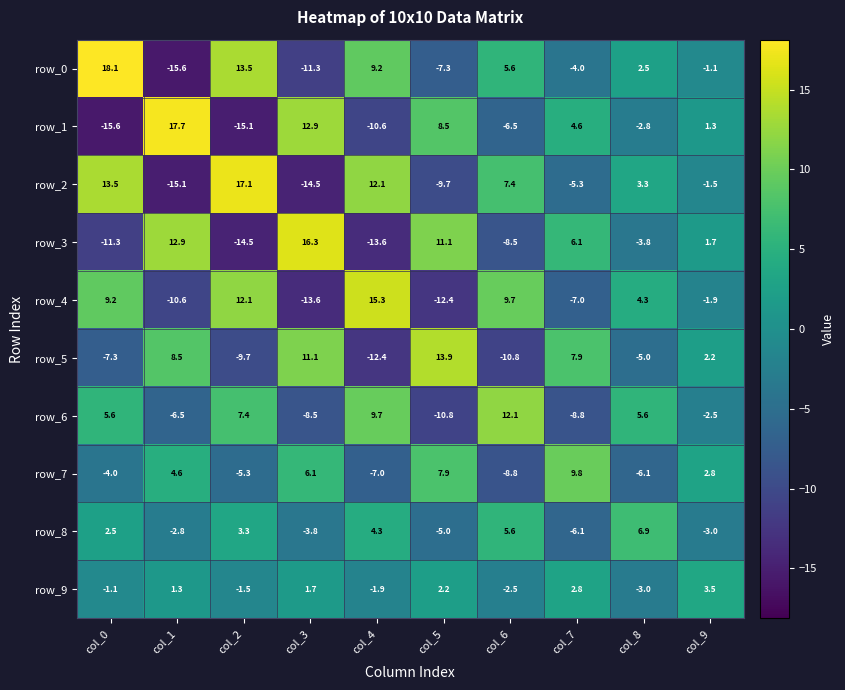

What is the minimum value shown in the chart?

-15.6